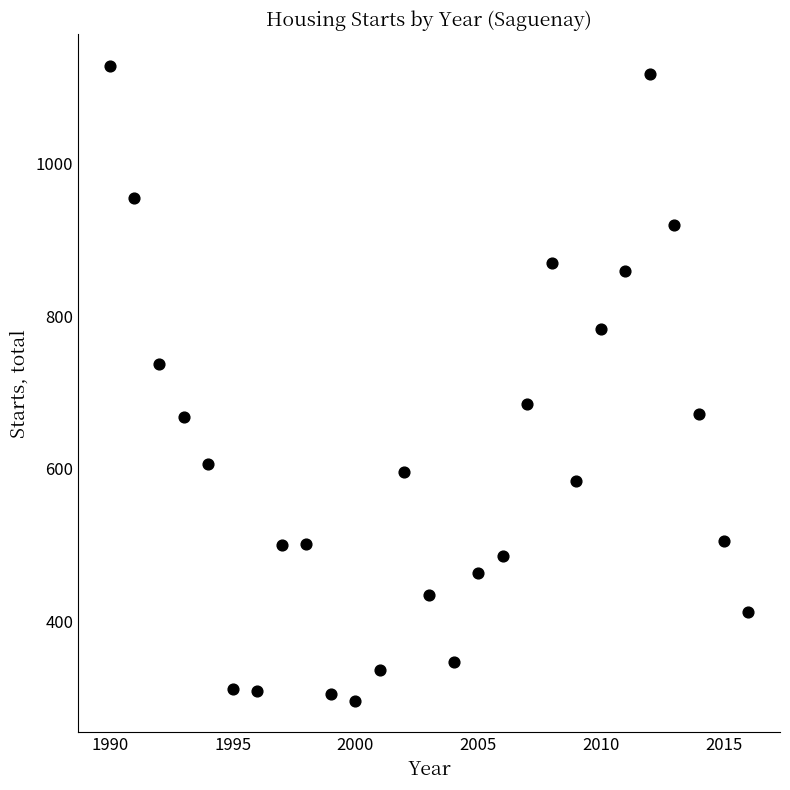

What is the range of Y values (max minus min)?

832